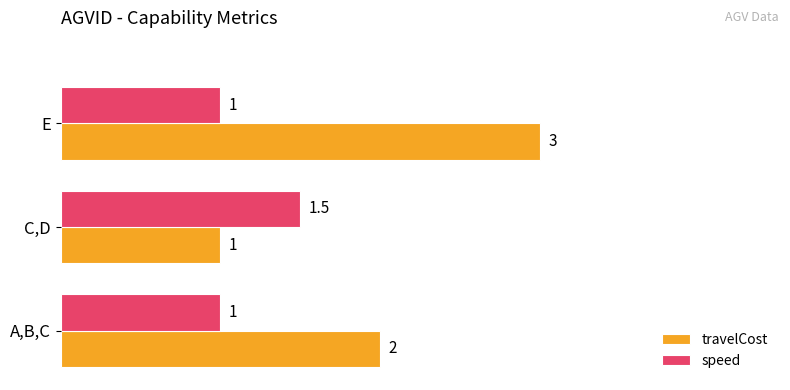

What is the maximum value shown in the chart?

3.0